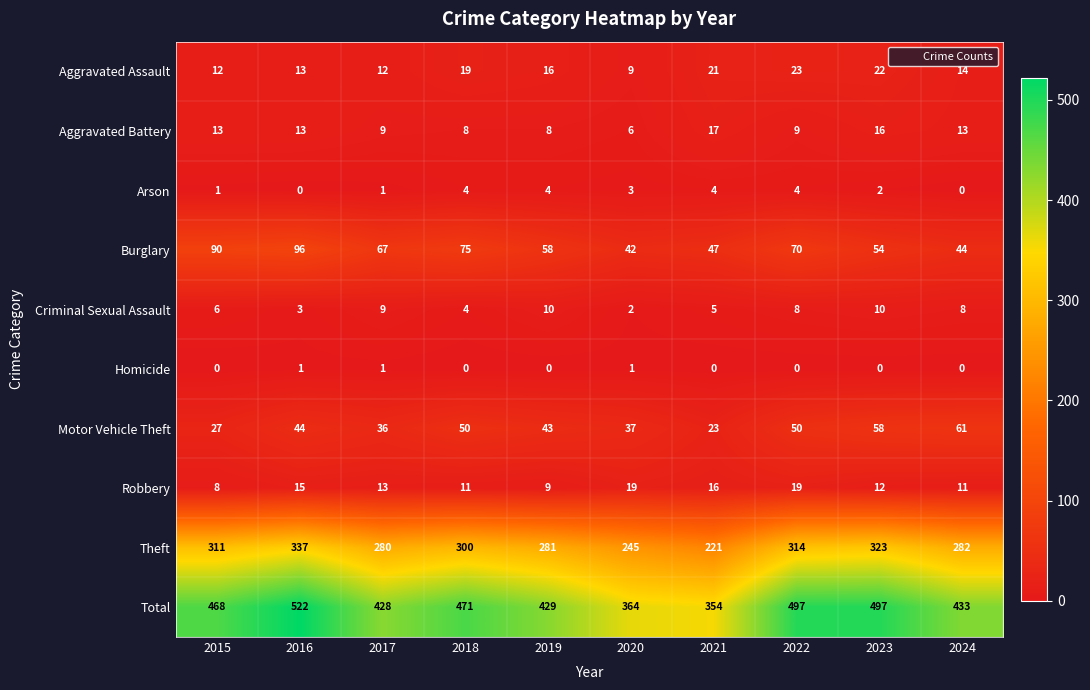

Read the Aggravated Battery value at 2015, to the nearest 10.

10